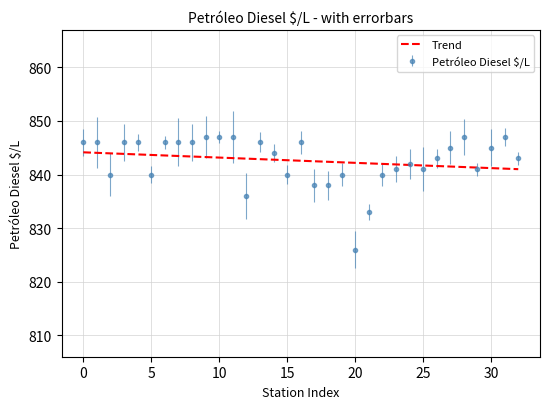

List the series in order of their peak value, lowest first.

Trend, Petróleo Diesel $/L